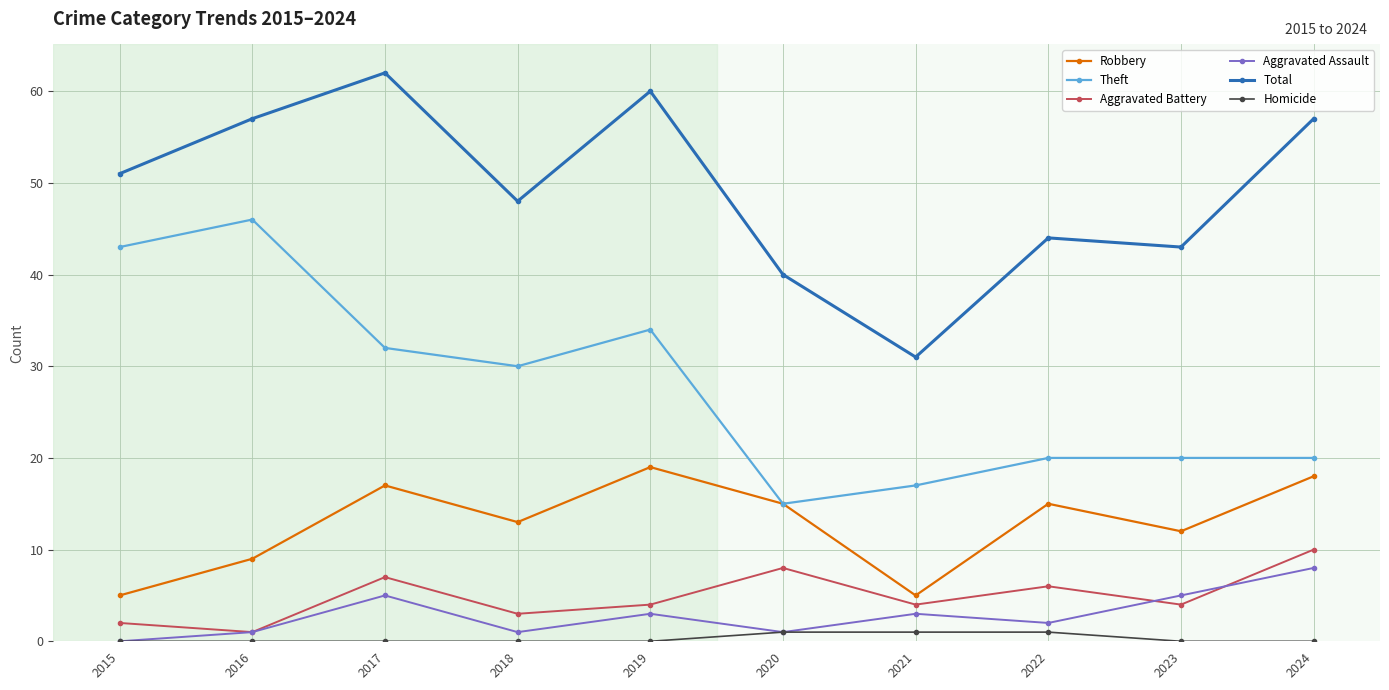

True or false: Homicide and Theft cross at least once.

False